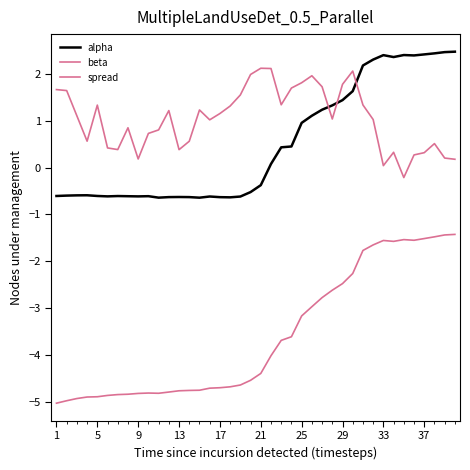

Is this an area chart (filled region under the line)?

No